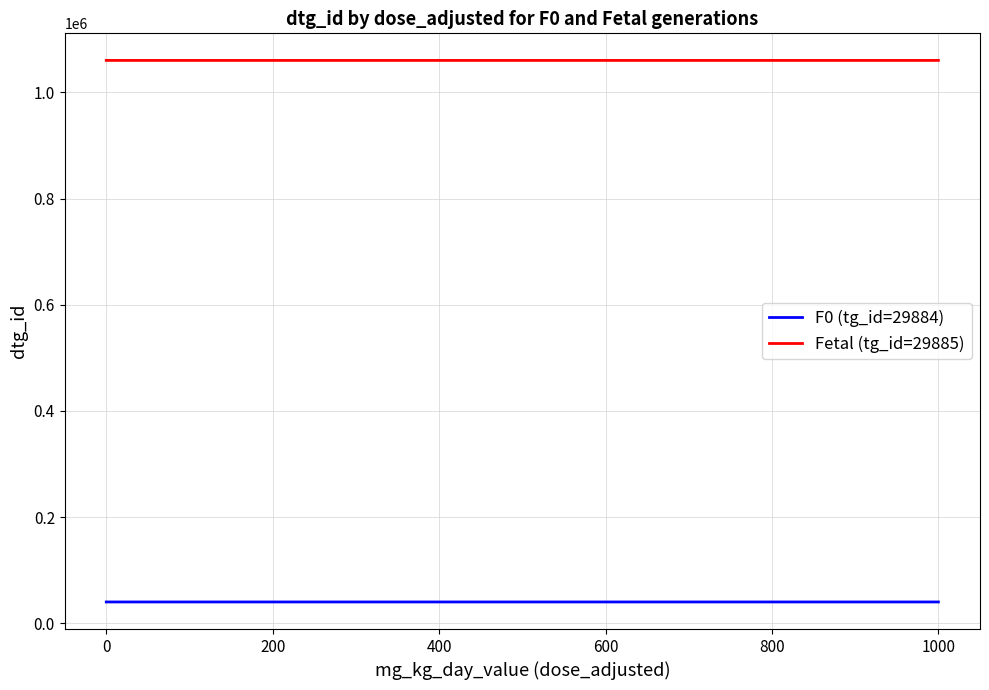

What is the greatest value displayed?

1060223